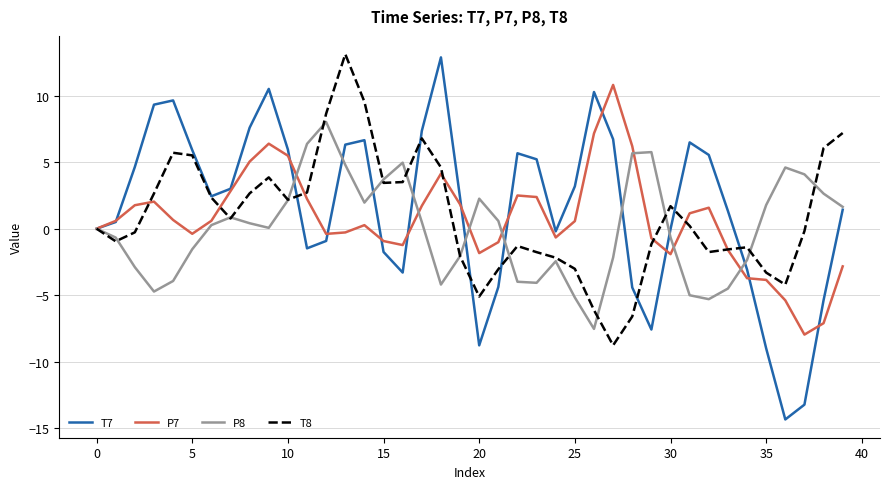

What is the highest value of the P7 series?

10.8